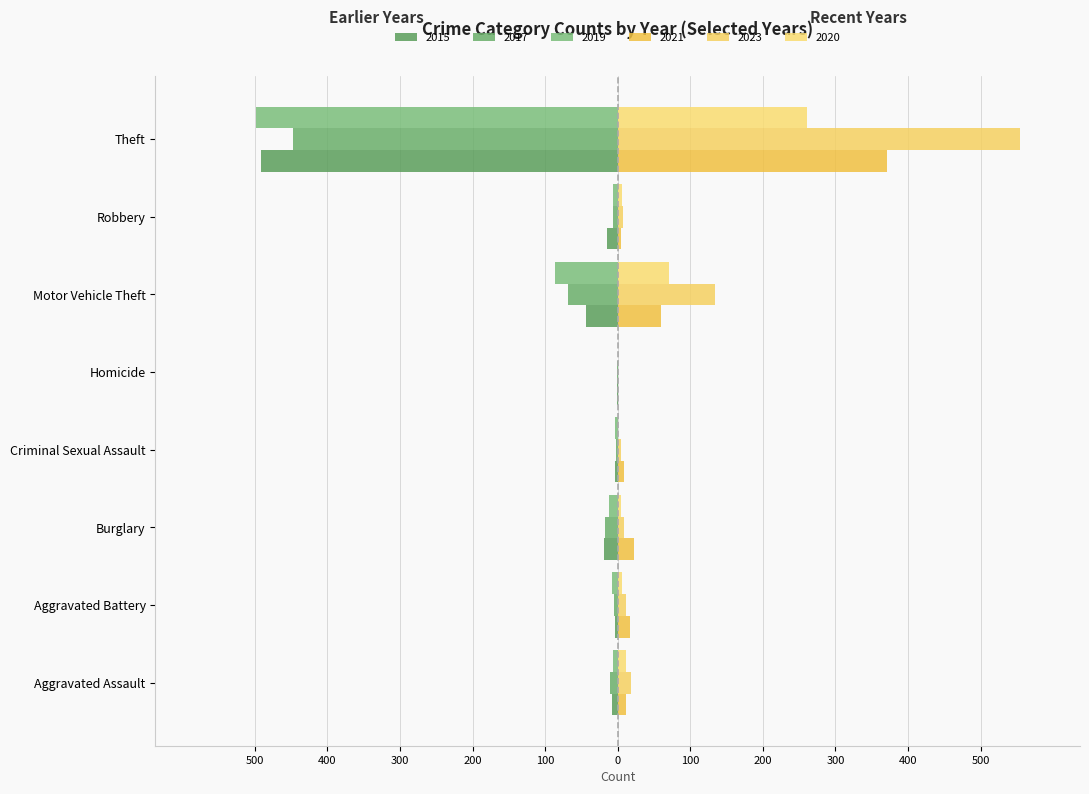

What is the label of the 4th bar from the left?

Criminal Sexual Assault